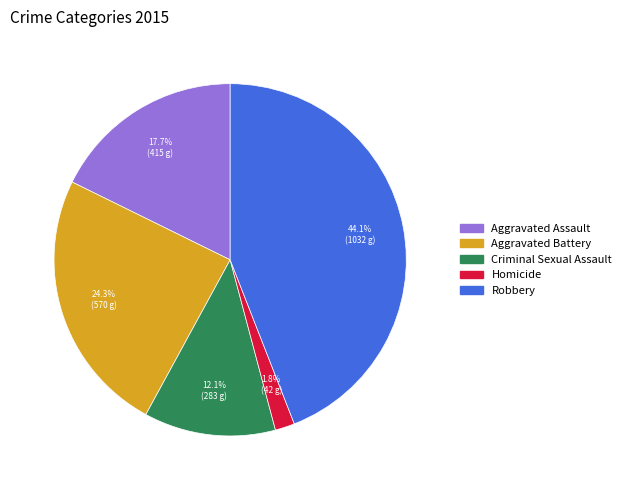

Which slice is the smallest?

Homicide